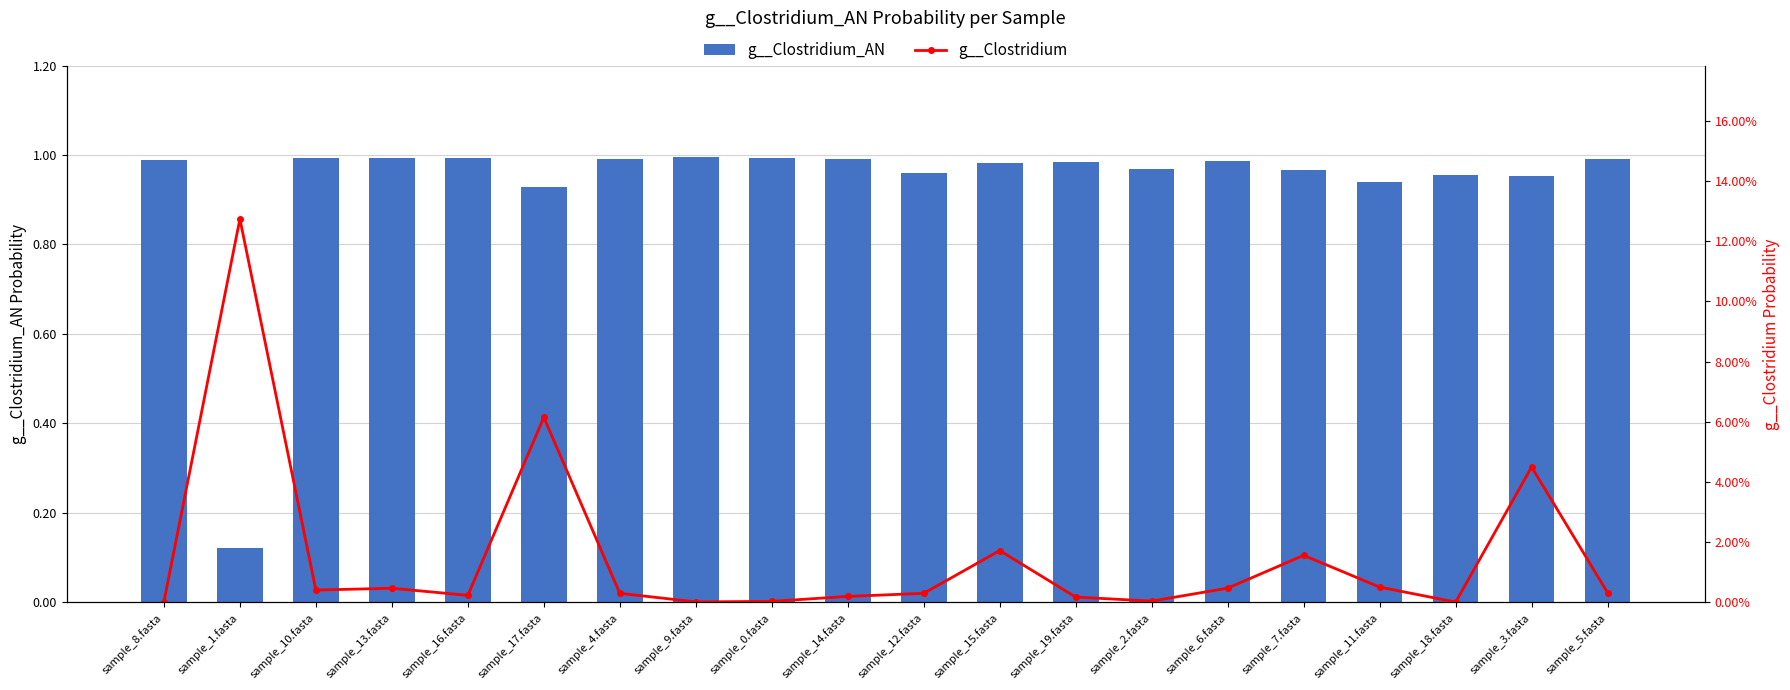

Does the chart contain any negative values?

No